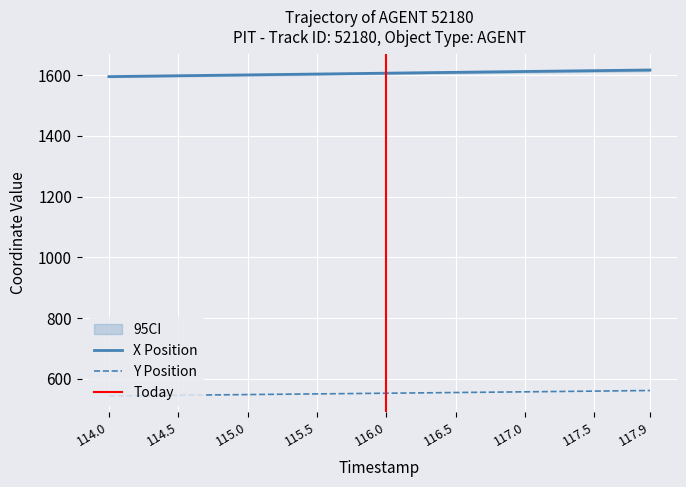

What is the maximum value shown in the chart?

1617.2